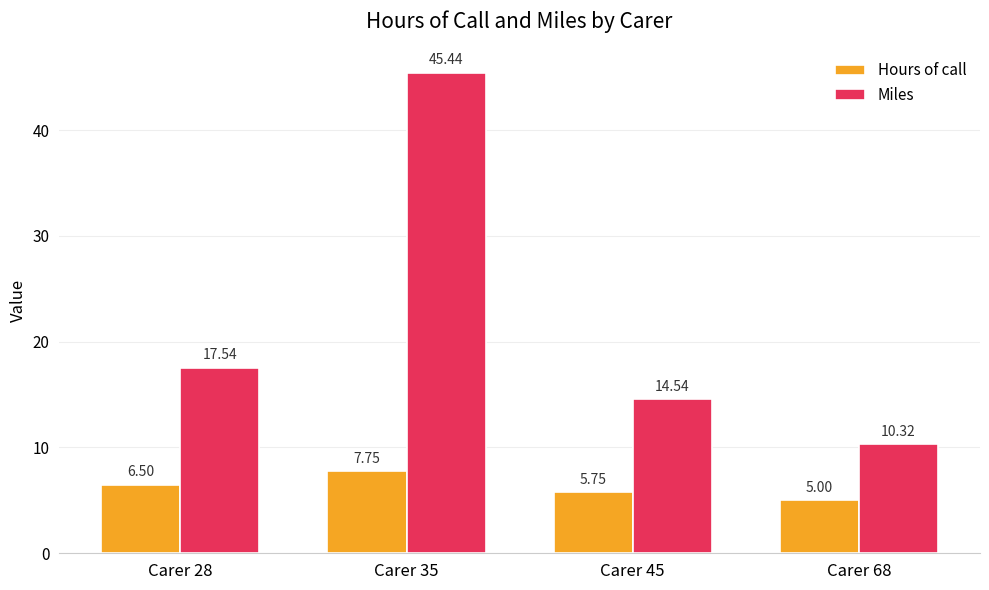

How many bars are there in each group?

2